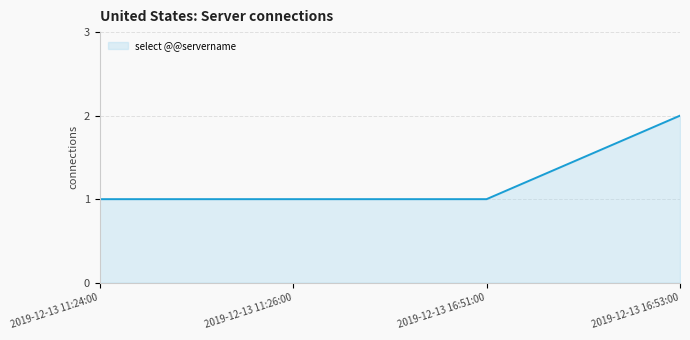

What position from the right is 2019-12-13 11:24:00?

4